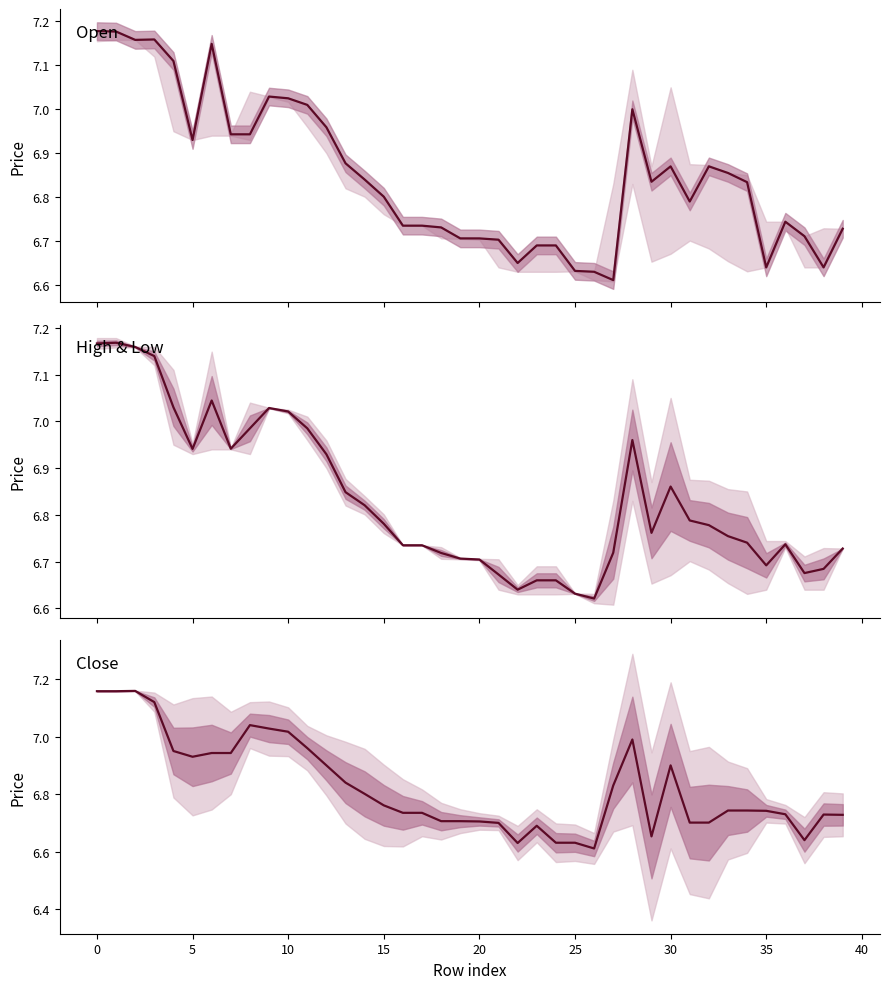

How many times do close and mid (high+low)/2 cross each other?

13